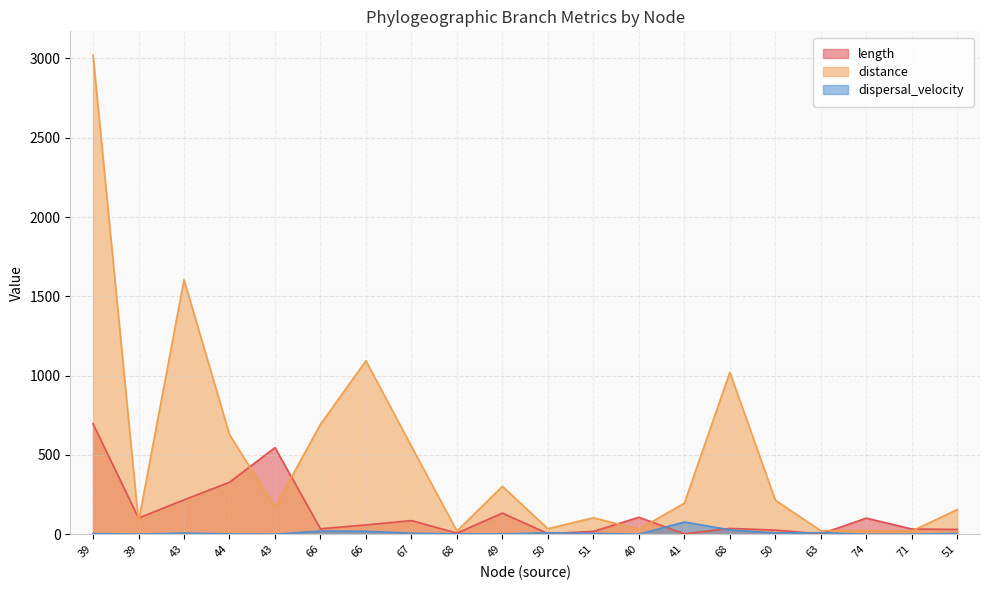

Where is the first local minimum for dispersal_velocity?

39